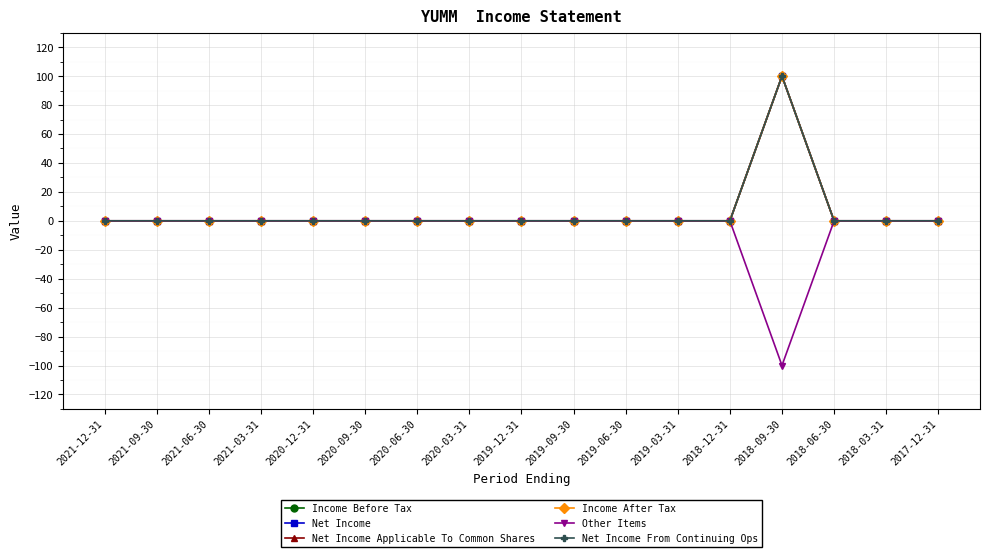

Does the chart have visible grid lines?

Yes